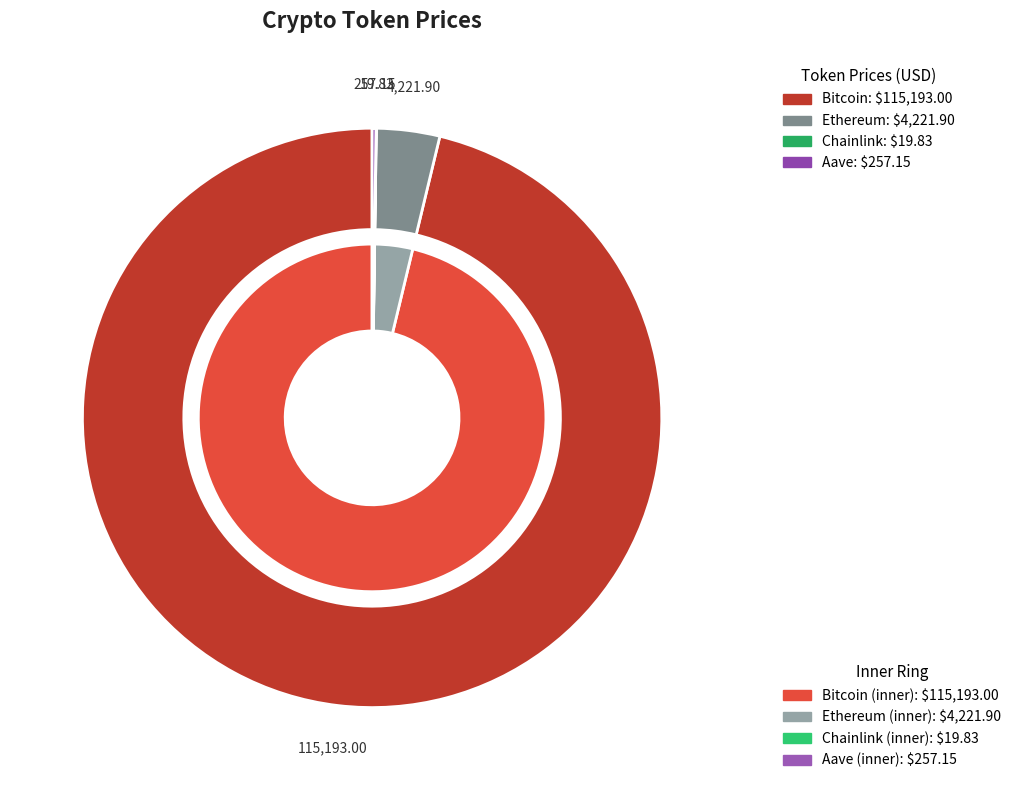

Which has a higher value, Aave or Chainlink?

Aave